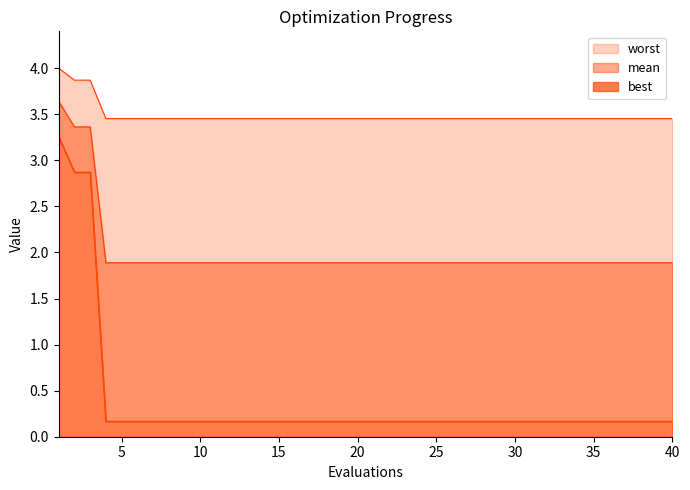

True or false: mean and worst cross at least once.

False